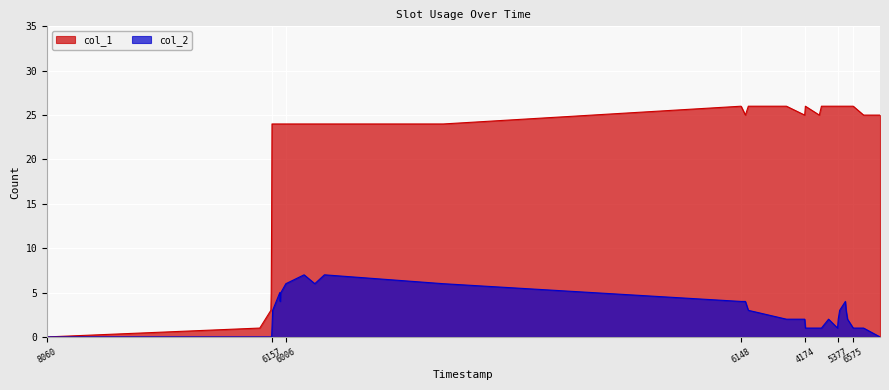

What is the value of the col_1 point at the 23rd from the left?

26